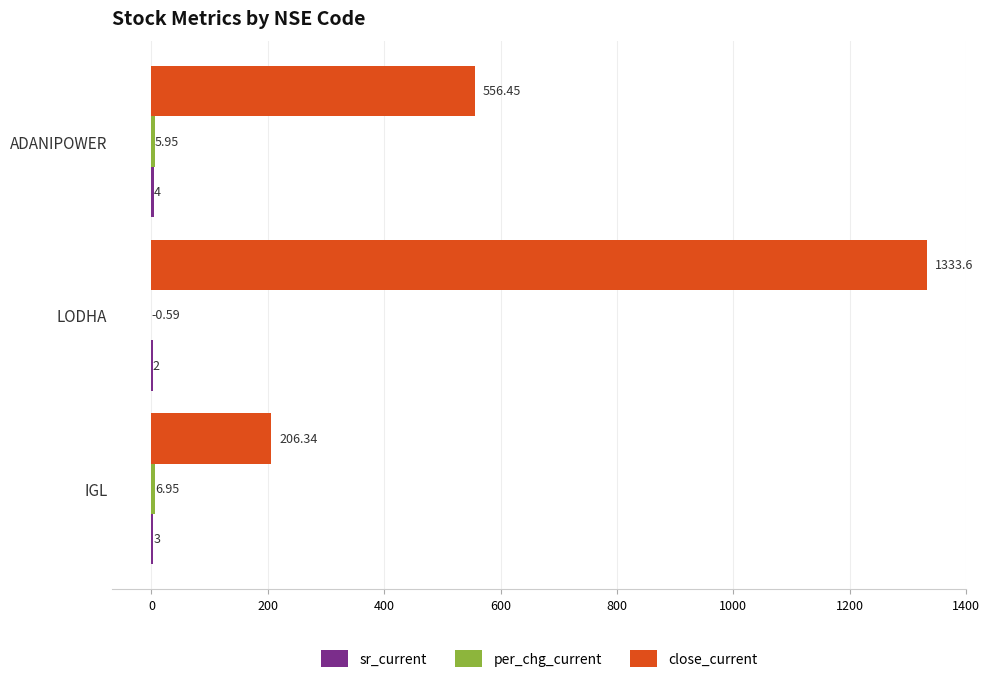

At which category is the sum across all series the highest?

LODHA